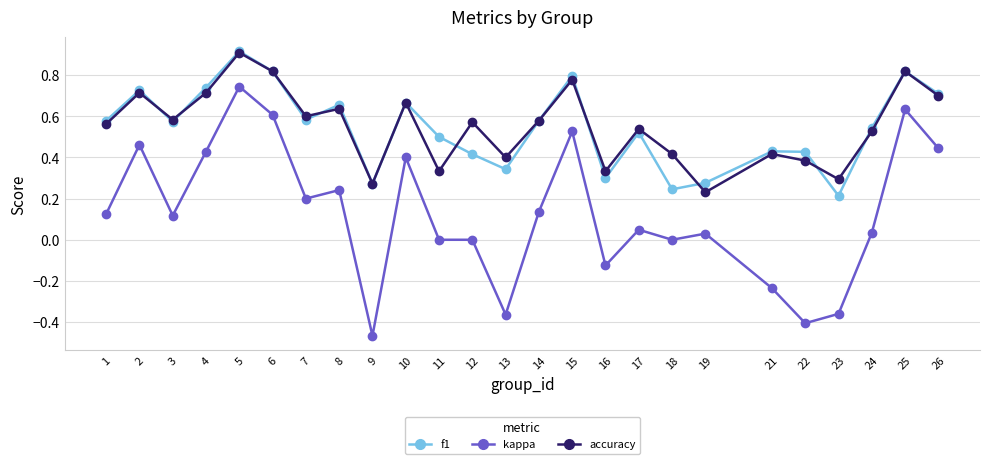

How many interior local peaks does the f1 series have?

8